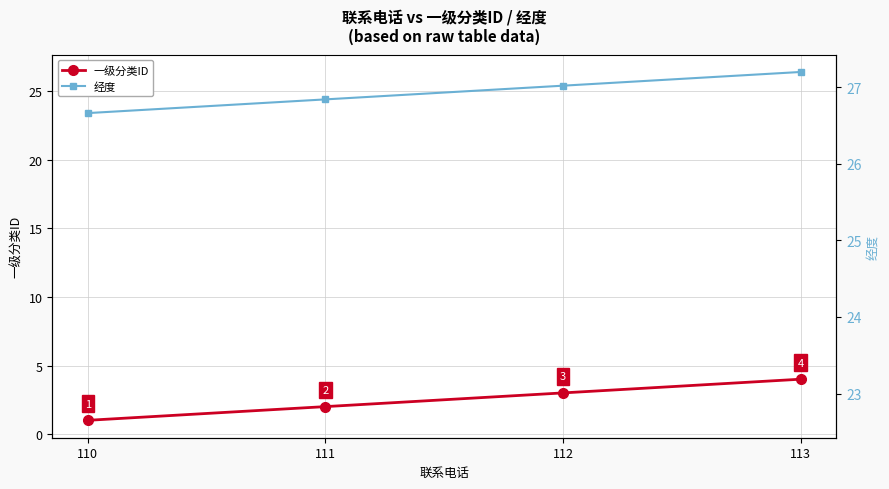

At 111, list the series in order from smallest to largest.

一级分类ID, 经度